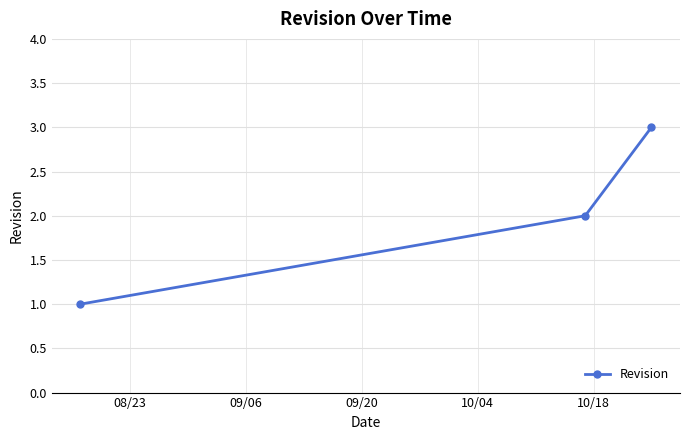

What is the smallest value displayed?

1